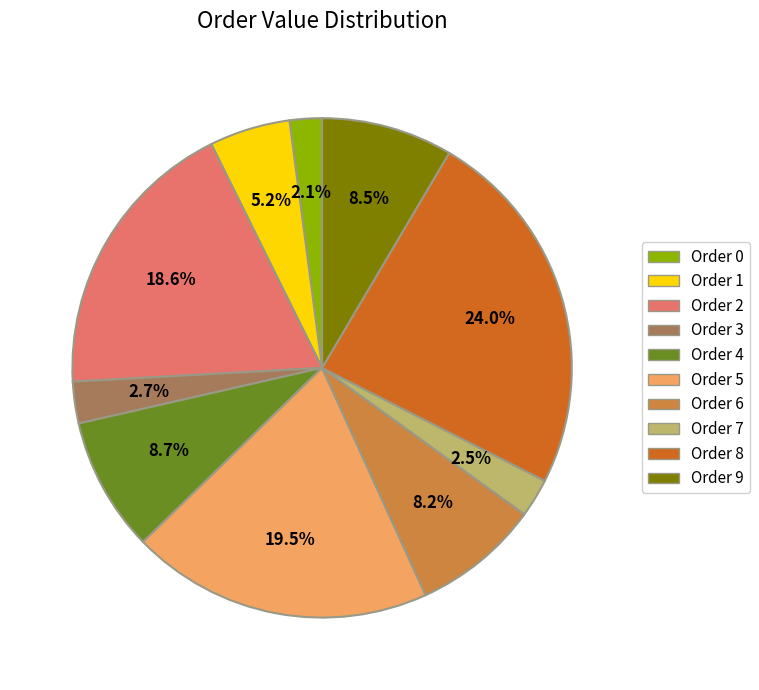

Does any single category account for the majority?

No